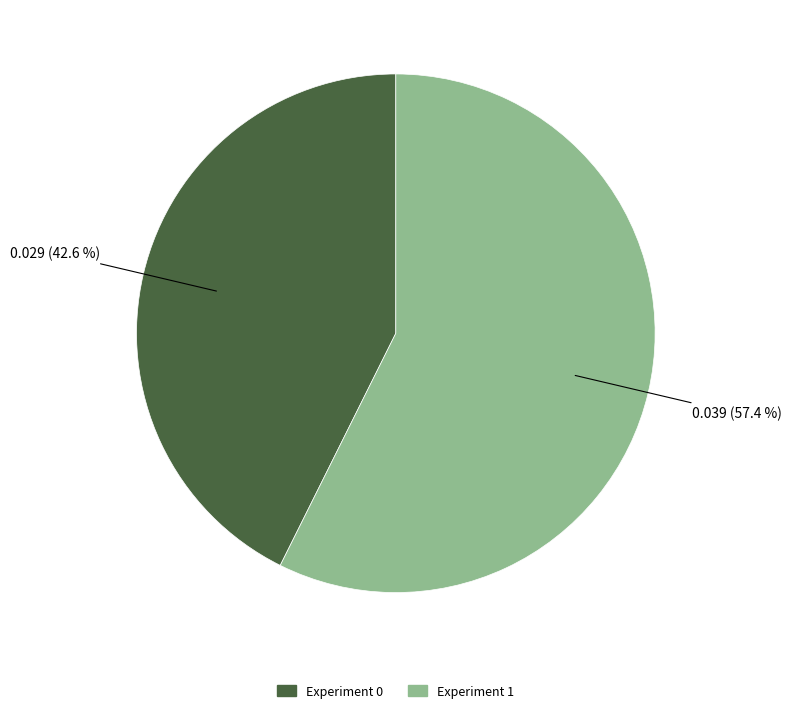

To the nearest percent, what percentage of the pie is Experiment 1?

57%